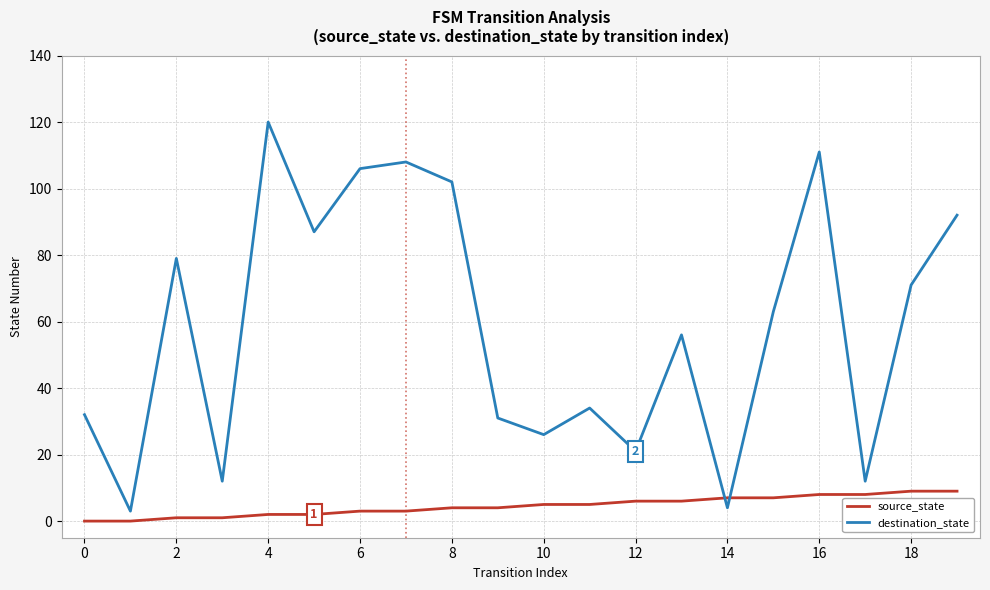

How many distinct data groups are displayed?

2